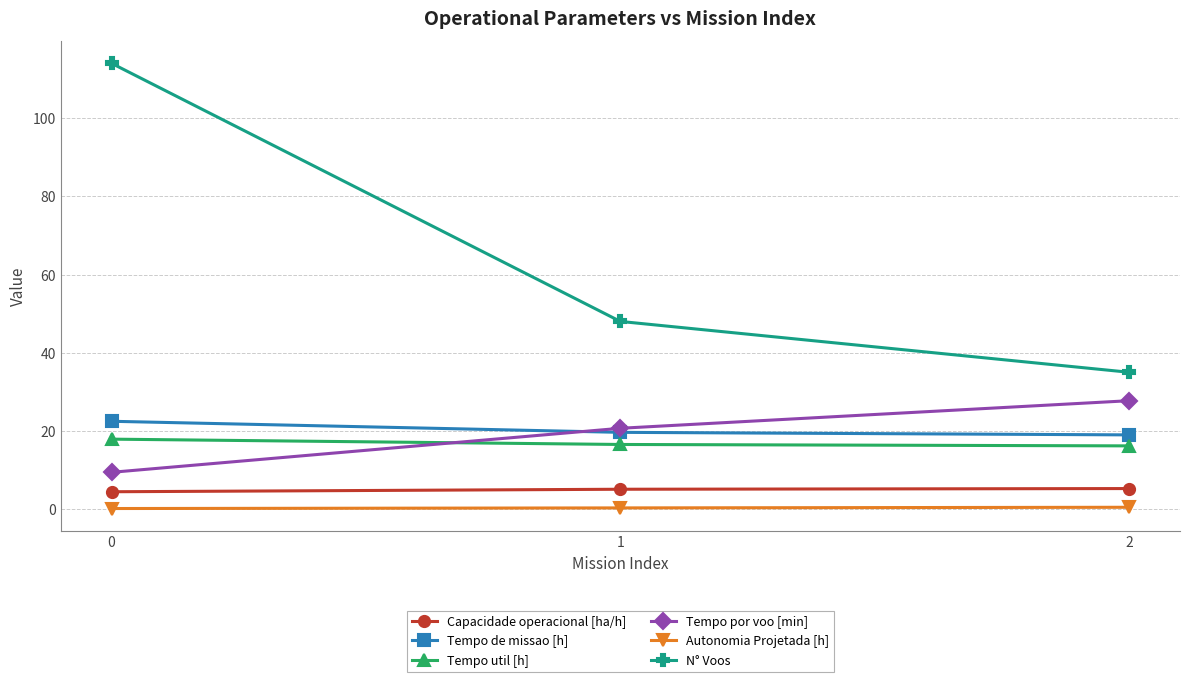

How many values in the Tempo de missao [h] series are below 19?

1